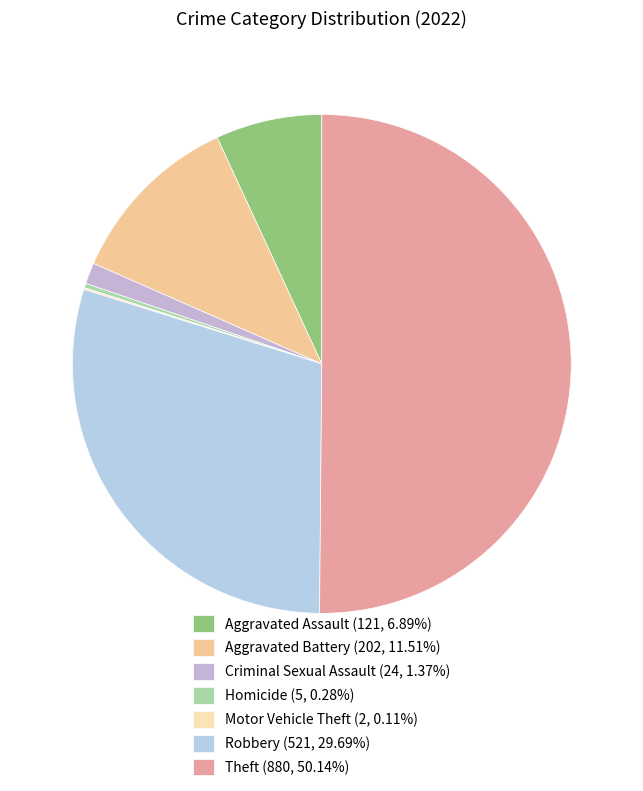

What is the change in value from Aggravated Battery to Criminal Sexual Assault?

-178